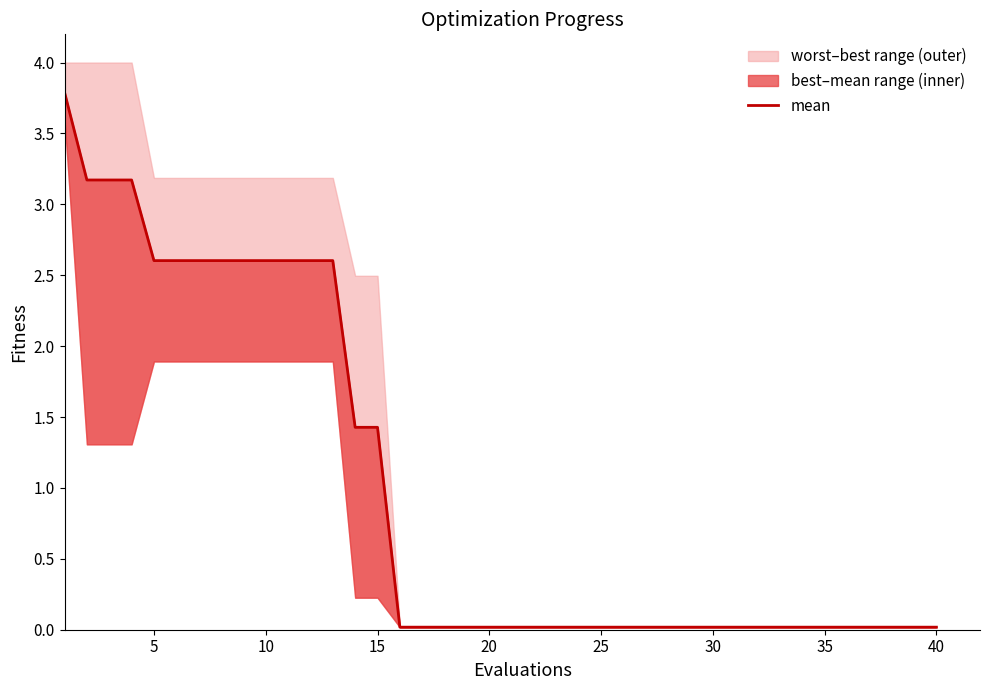

What is the label of the 9th point from the left?

40